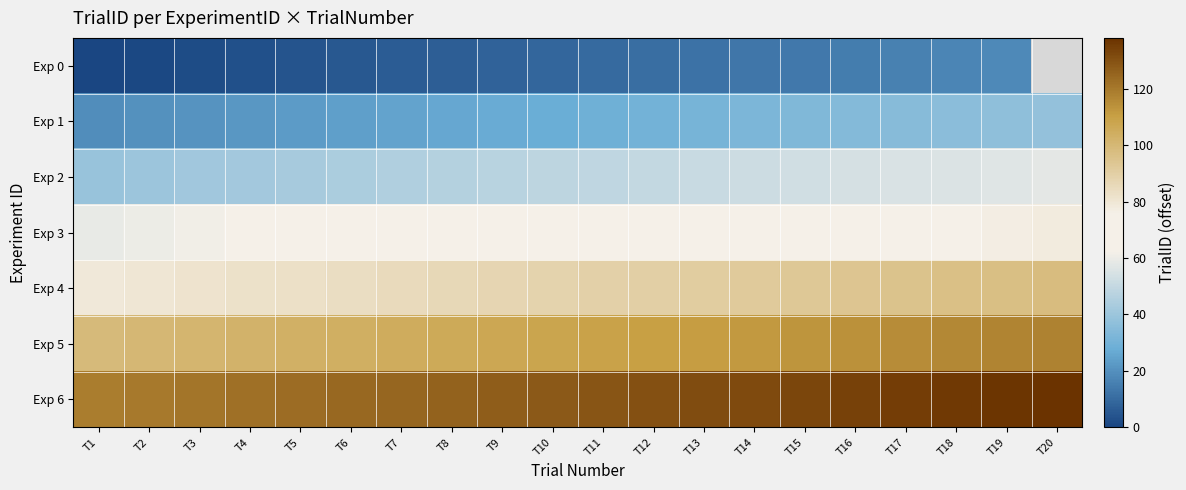

What is the sum of all Exp 4 values?

1770.0